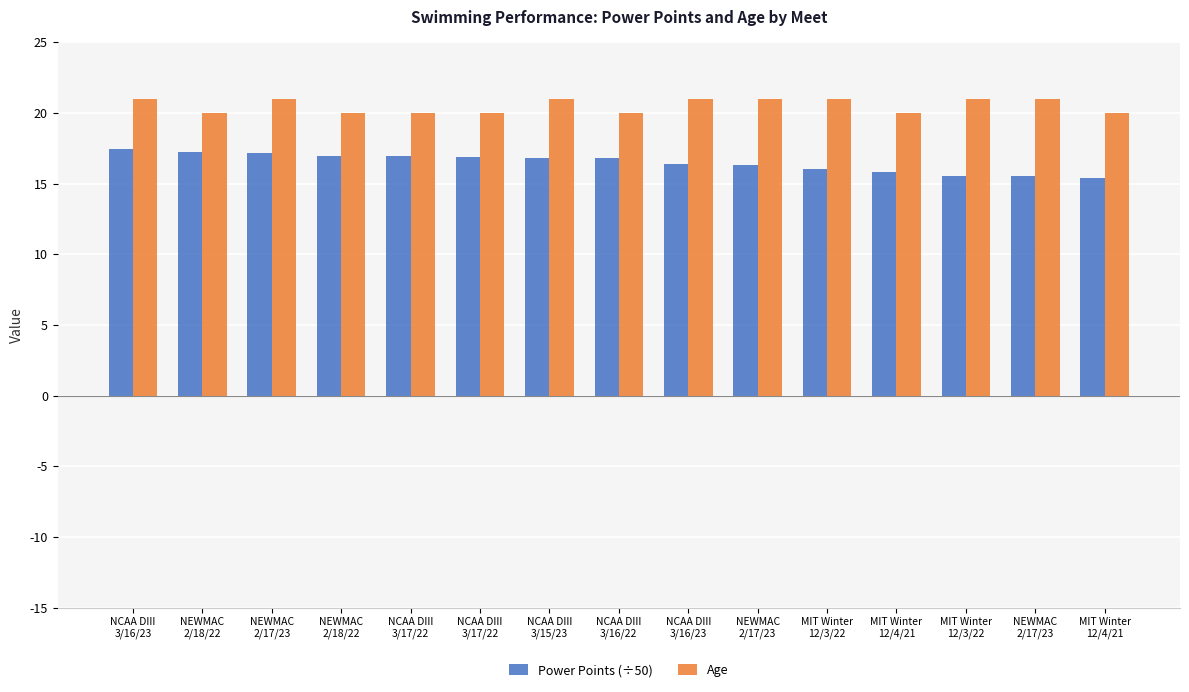

List the series in order of their peak value, highest first.

Age, Power Points (÷50)